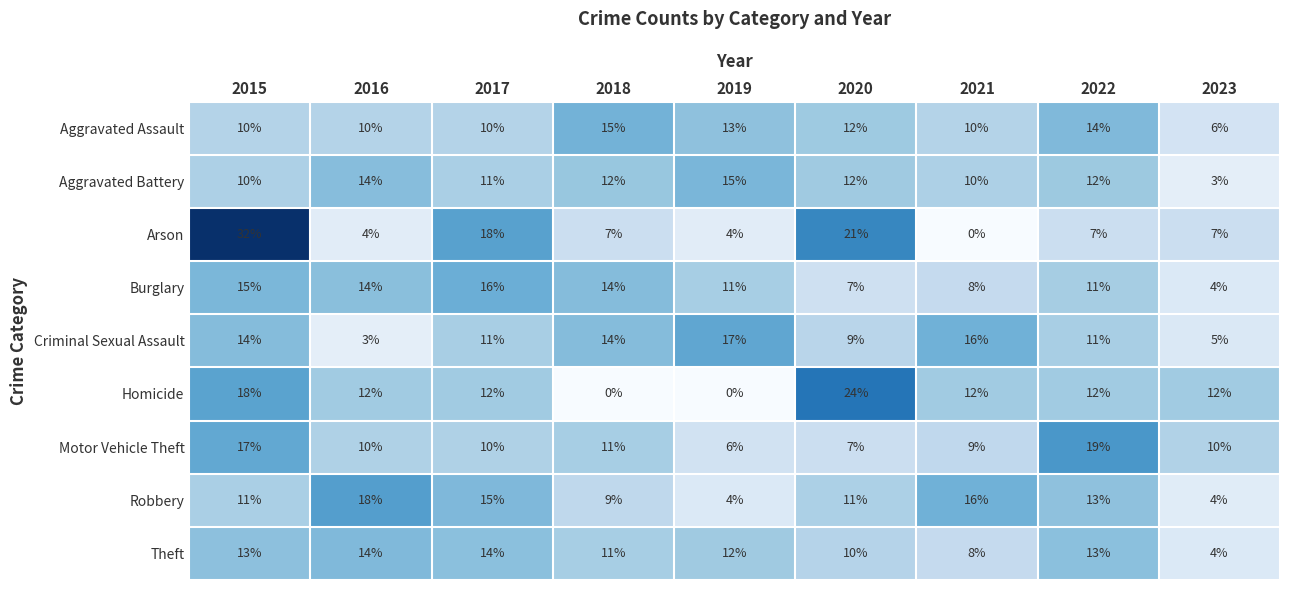

Which series changed the most between 2015 and 2022?

Arson